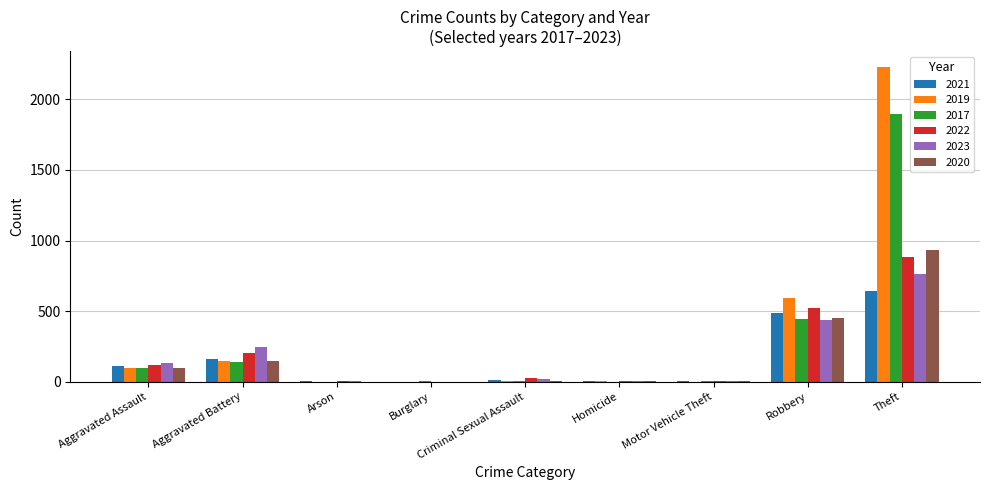

Where is 2019 nearest to the value 1115?

Robbery